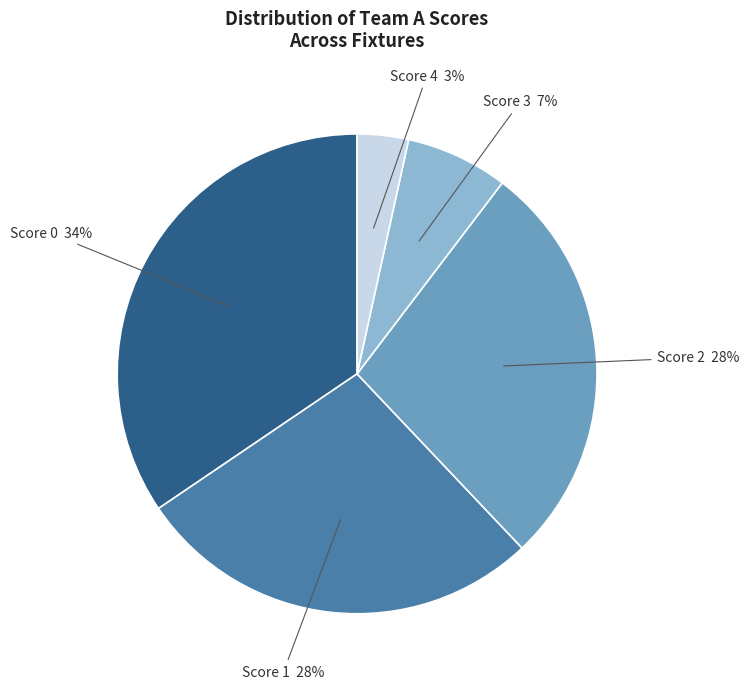

To the nearest percent, what is the average slice percentage?

20%